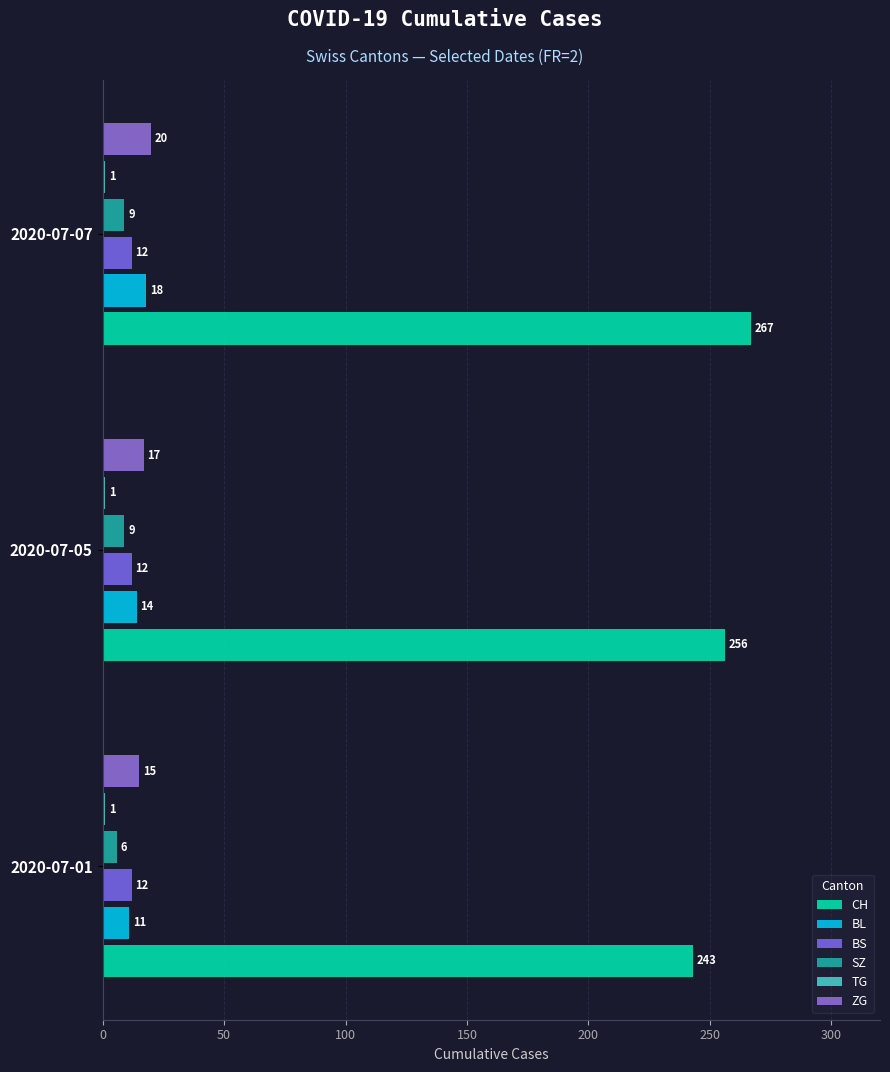

How many series are shown in this chart?

6